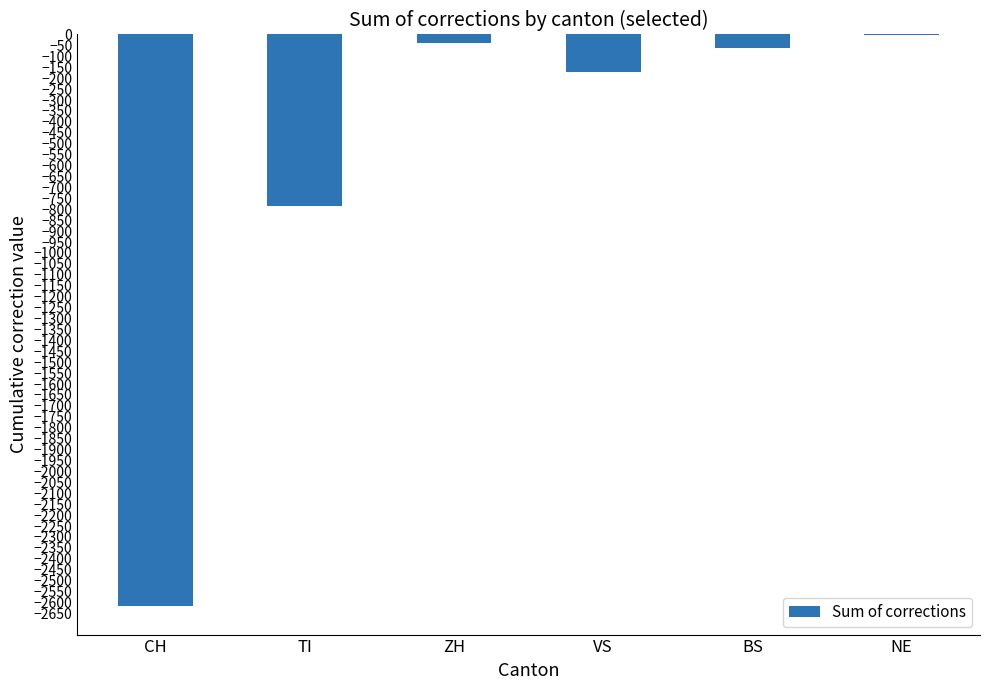

Between NE and BS, which is larger?

NE